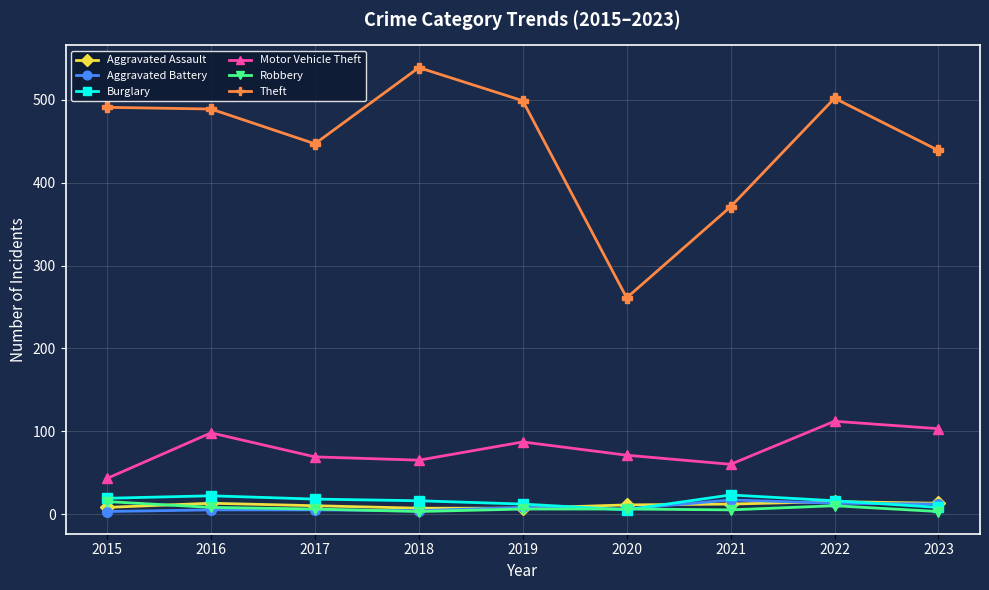

True or false: Theft has a value of 131 at 2015.

False